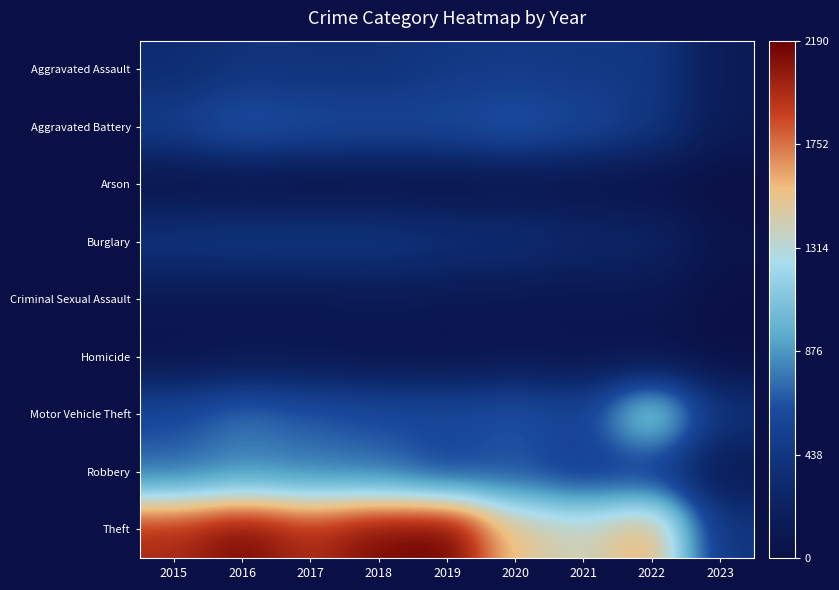

Which series has the largest total across all categories?

Theft